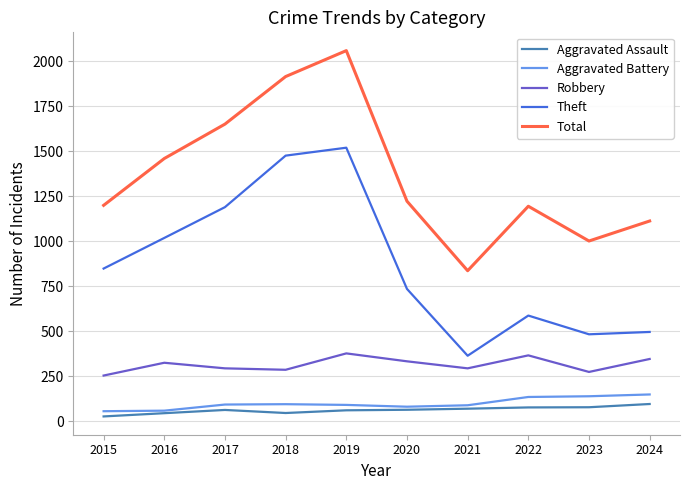

What is the difference between the highest and lowest values at 2021?

766